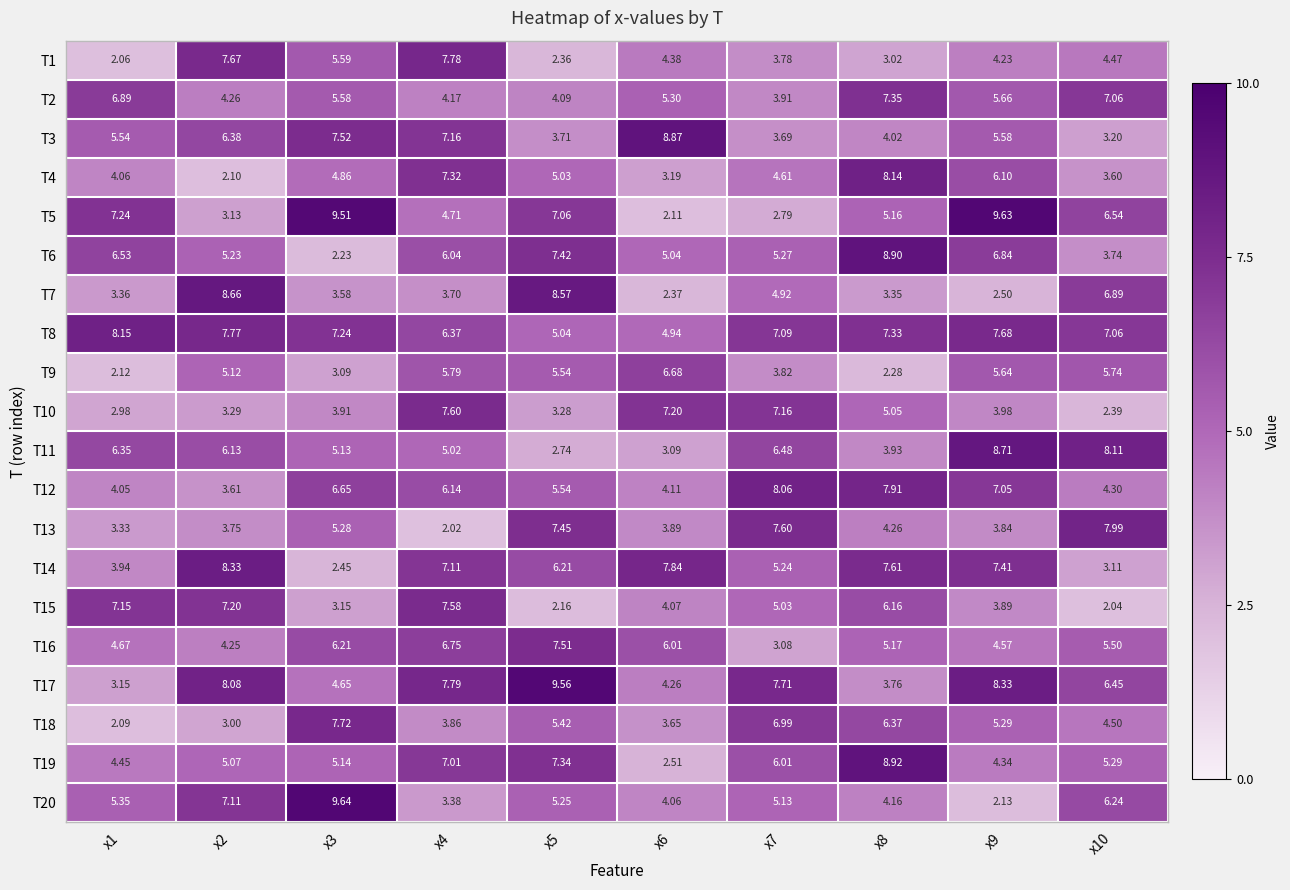

Is the value of T8 at x10 greater than the value of T3 at x5?

Yes